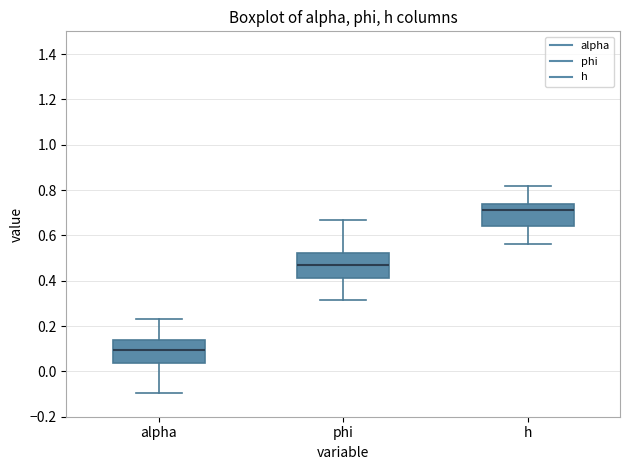

Reading left to right, transcribe this box plot: for each box, give where its median line is, the range the box spans, and where its two whiskers end, as read against the y-axis. The values are not printed on the chart, so give them approximately, as read against the axis.

alpha: median 0.10, box 0.04 to 0.14, whiskers -0.10 to 0.24
phi: median 0.46, box 0.42 to 0.52, whiskers 0.32 to 0.66
h: median 0.72, box 0.64 to 0.74, whiskers 0.56 to 0.82